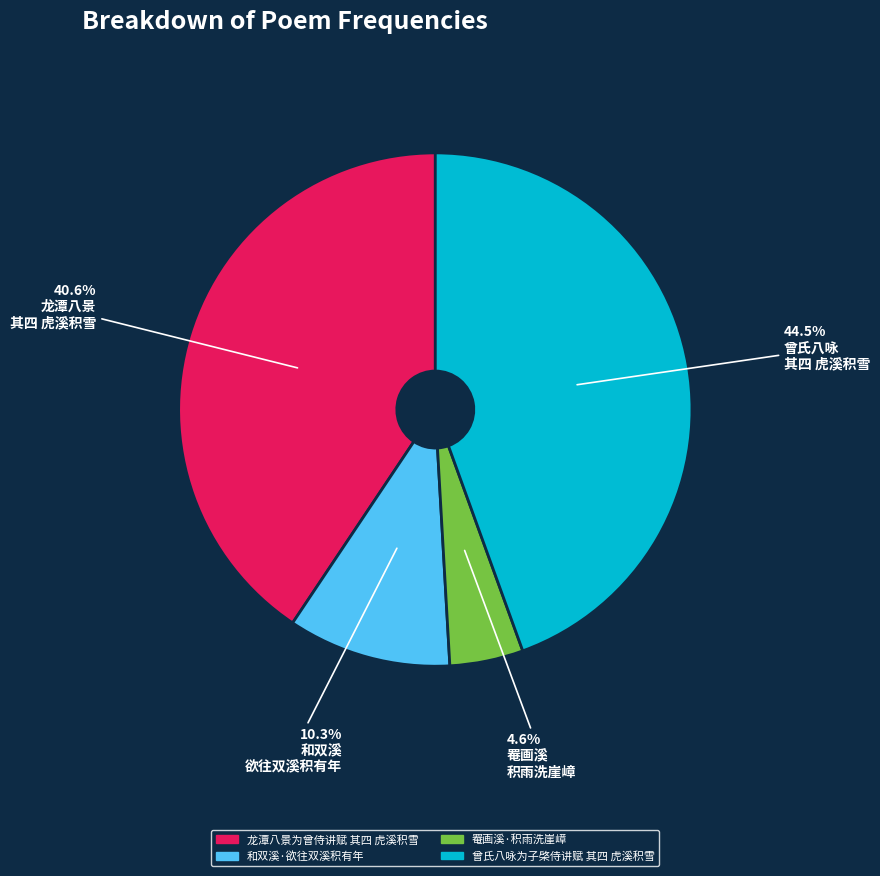

Rank the categories by value from highest to lowest.

曾氏八咏为子棨侍讲赋 其四 虎溪积雪, 龙潭八景为曾侍讲赋 其四 虎溪积雪, 和双溪·欲往双溪积有年, 罨画溪·积雨洗崖嶂